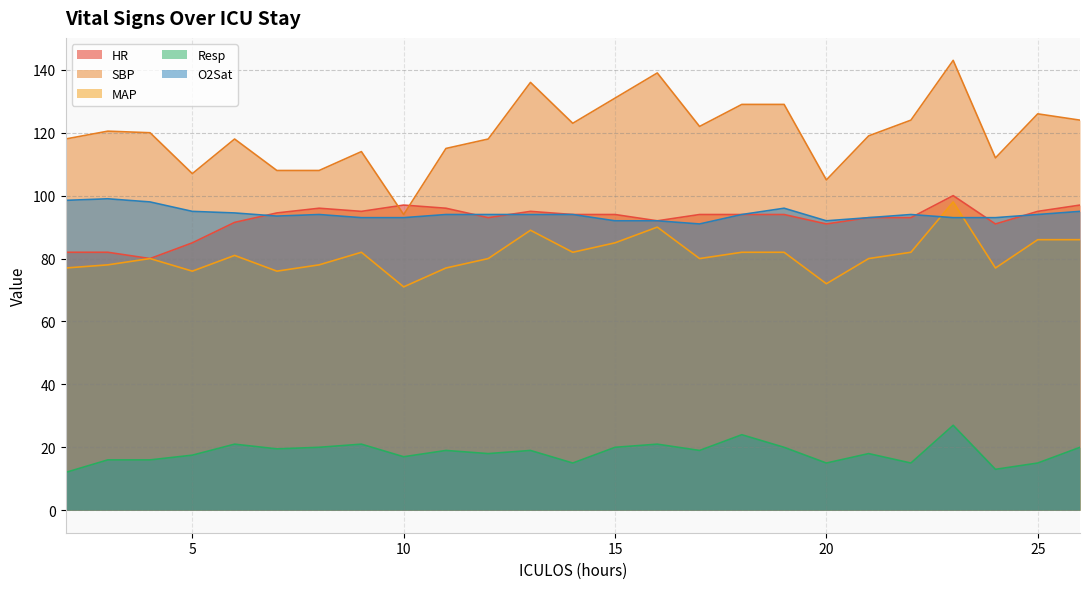

At how many categories does at least one series exceed 27?

25